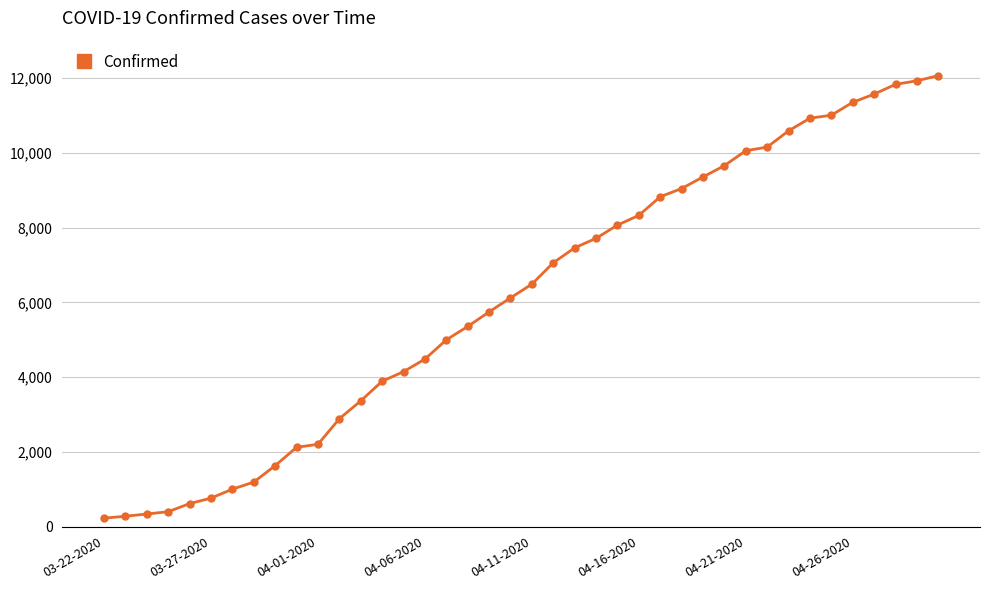

What is the difference between the maximum and minimum values?

11836